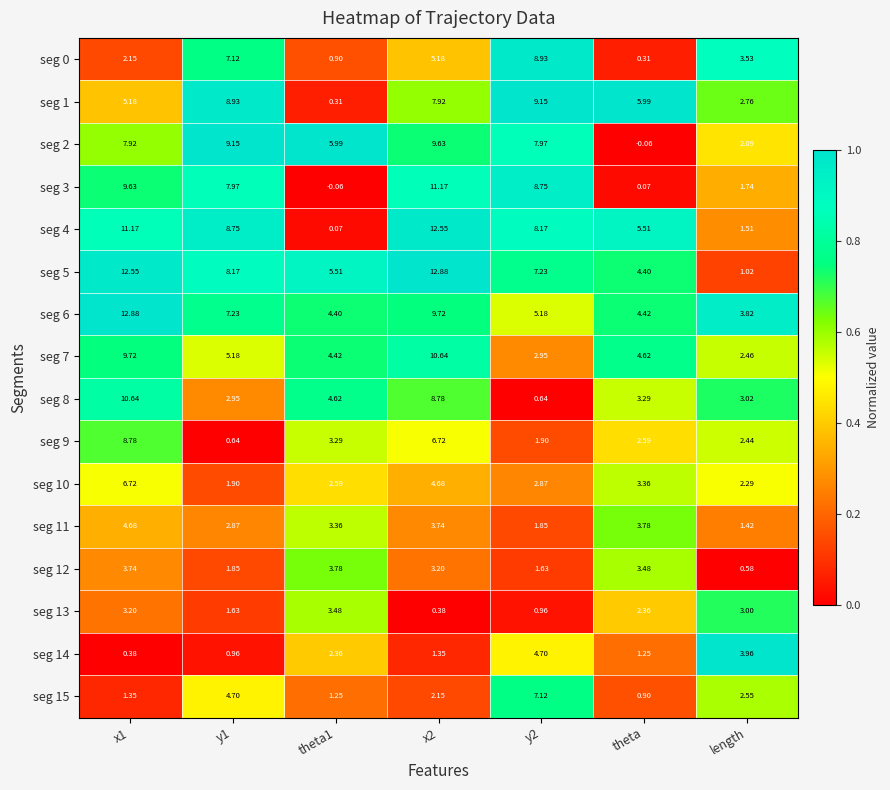

What is the difference between the highest and lowest values at x1?

12.5